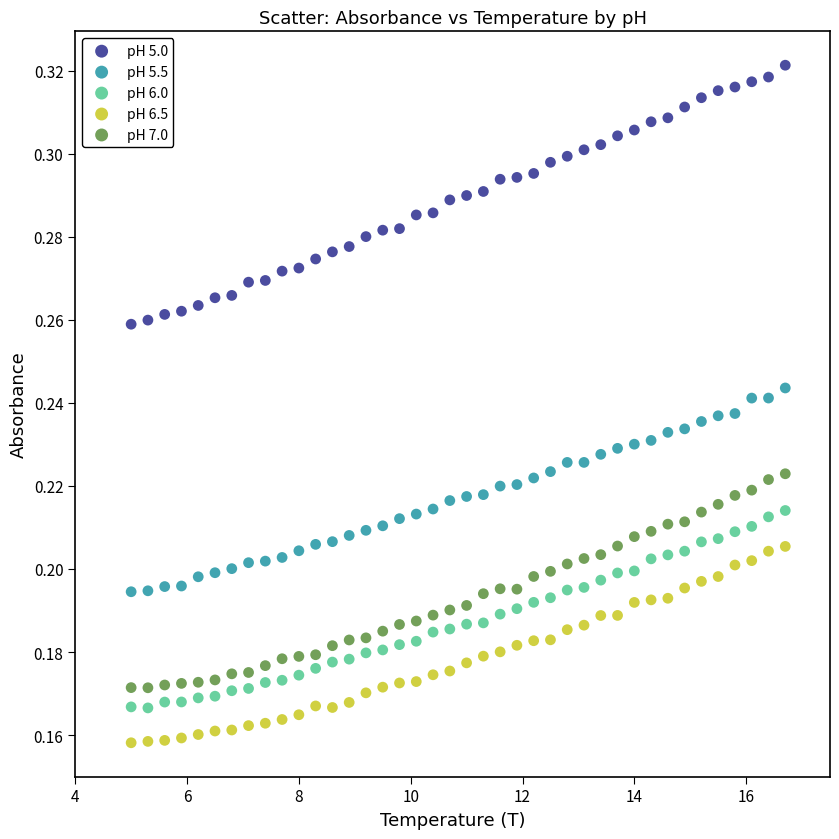

Which series contains the highest Y value?

pH 5.0